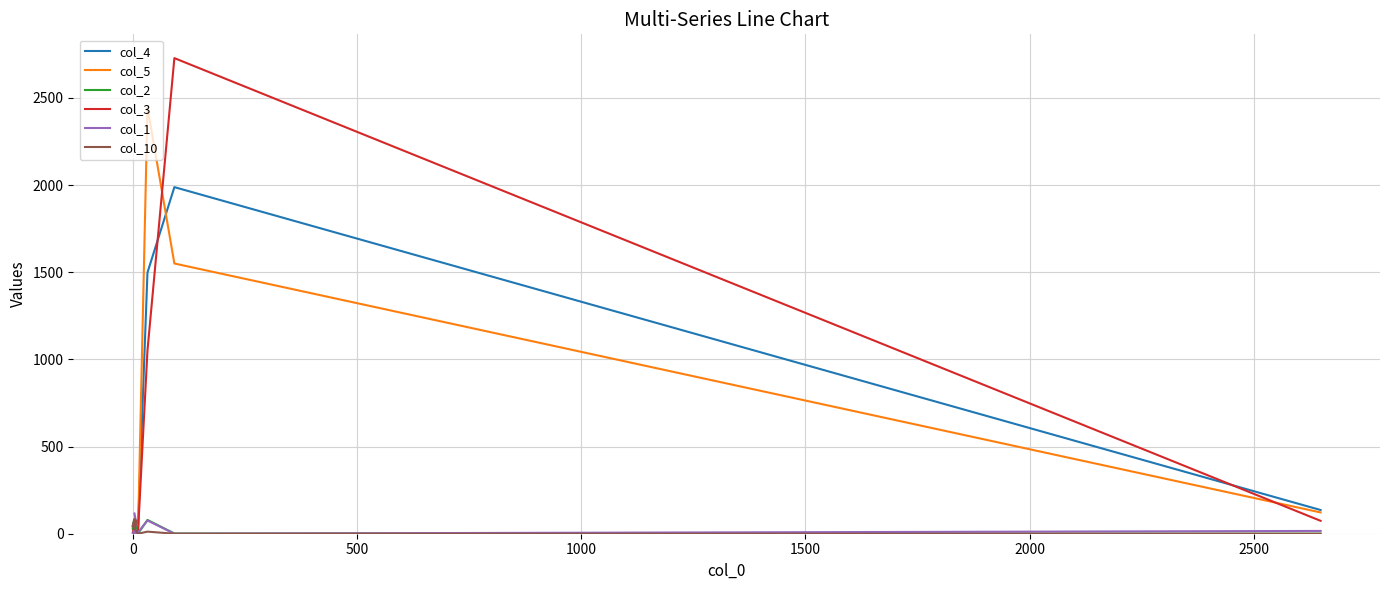

What is the value of the col_5 point at the 6th from the left?

41